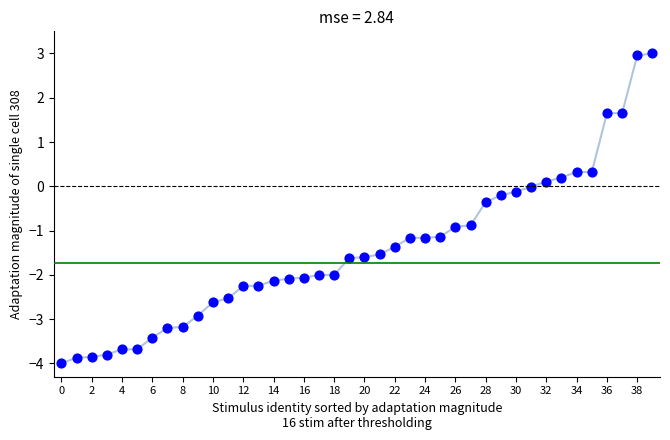

What is the range of Y values (max minus min)?

7.0